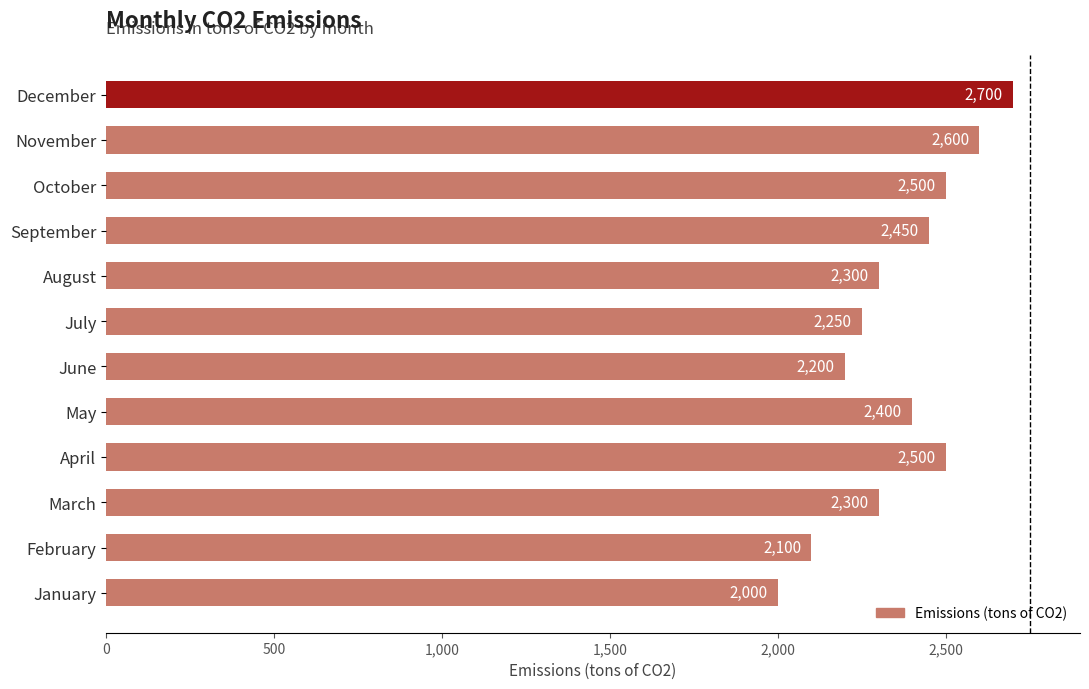

What is the approximate value at July?

2250